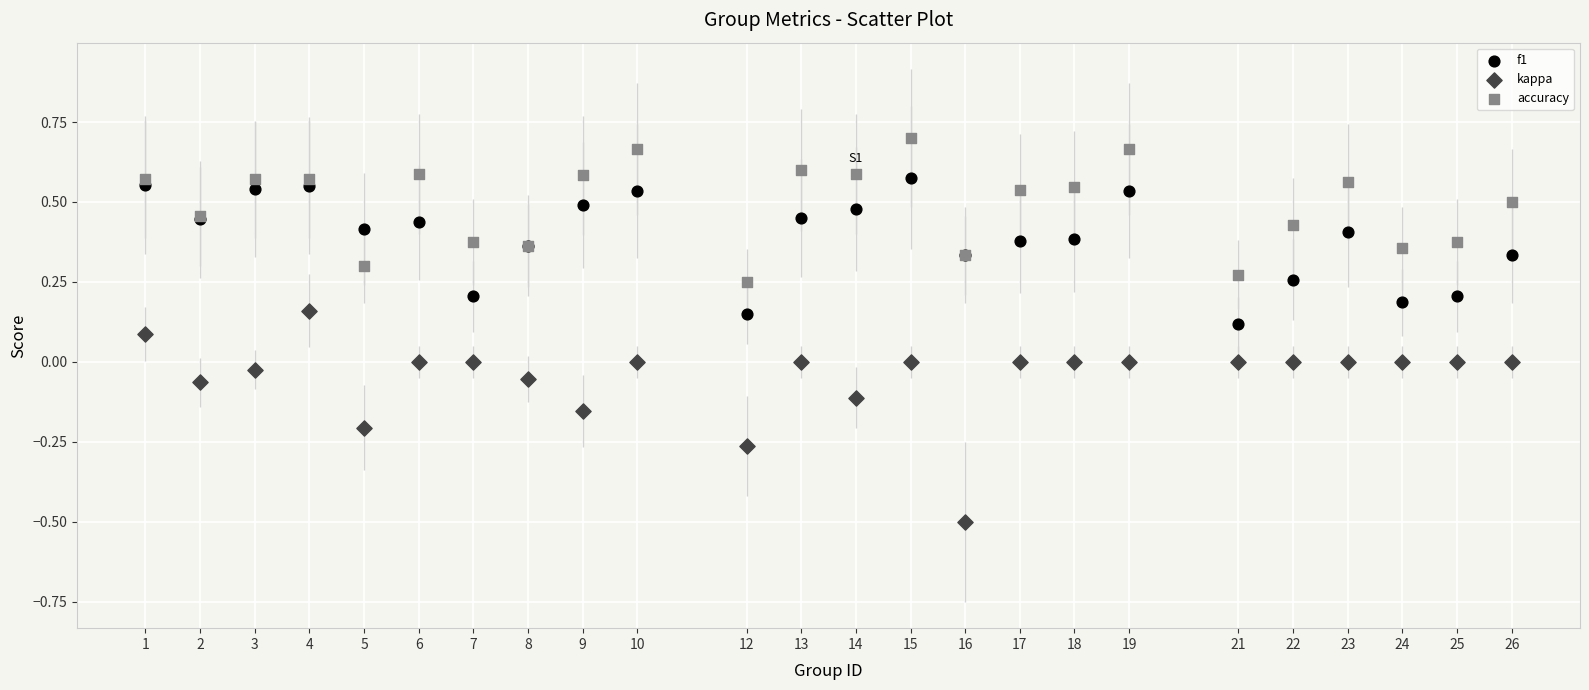

Which series reaches the minimum Y coordinate?

kappa